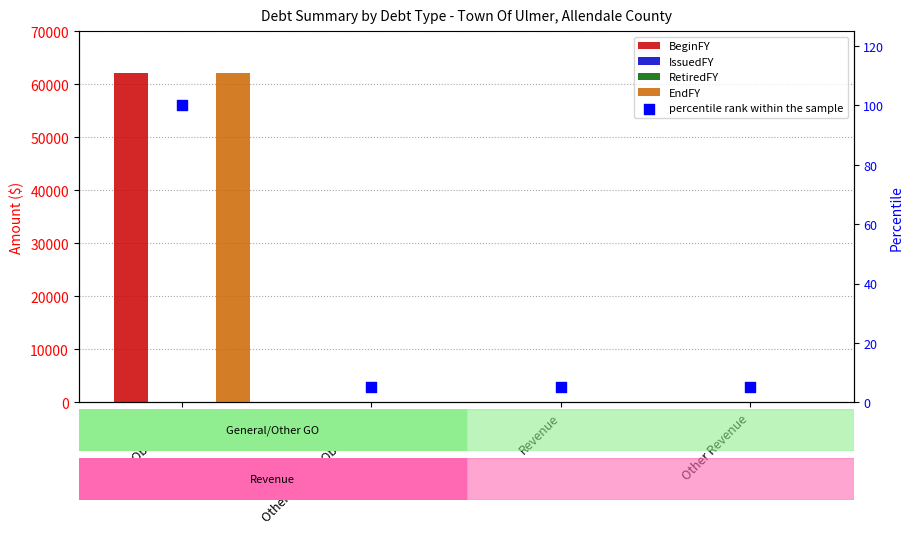

Which series has the largest total across all categories?

BeginFY